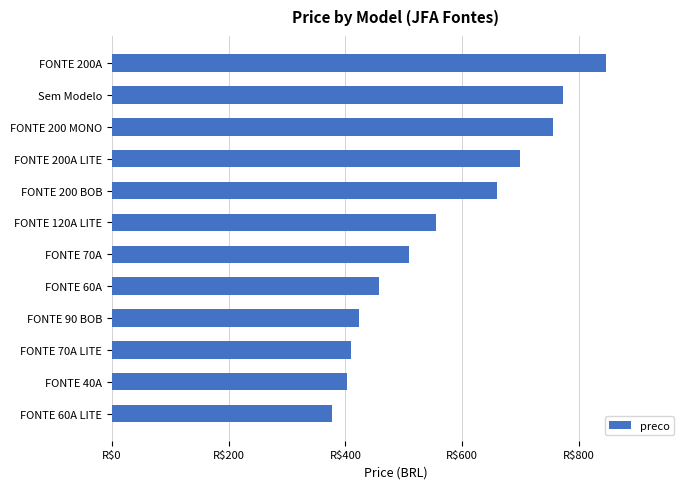

Does the chart contain any negative values?

No